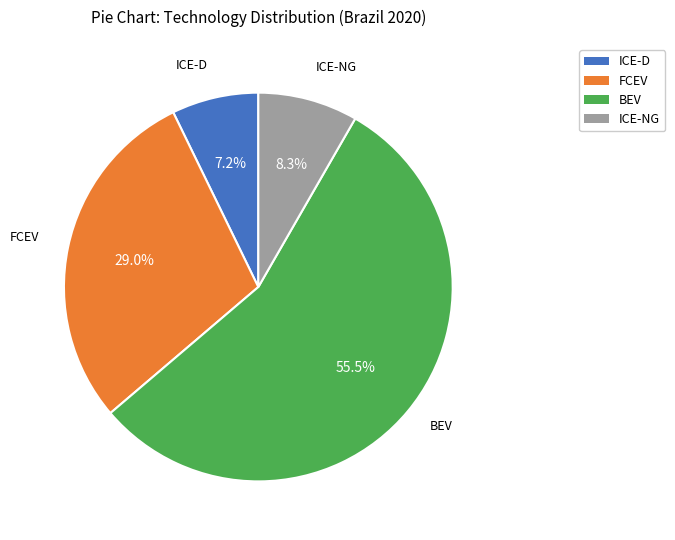

To the nearest percent, what is the difference between the FCEV and BEV slice percentages?

26%